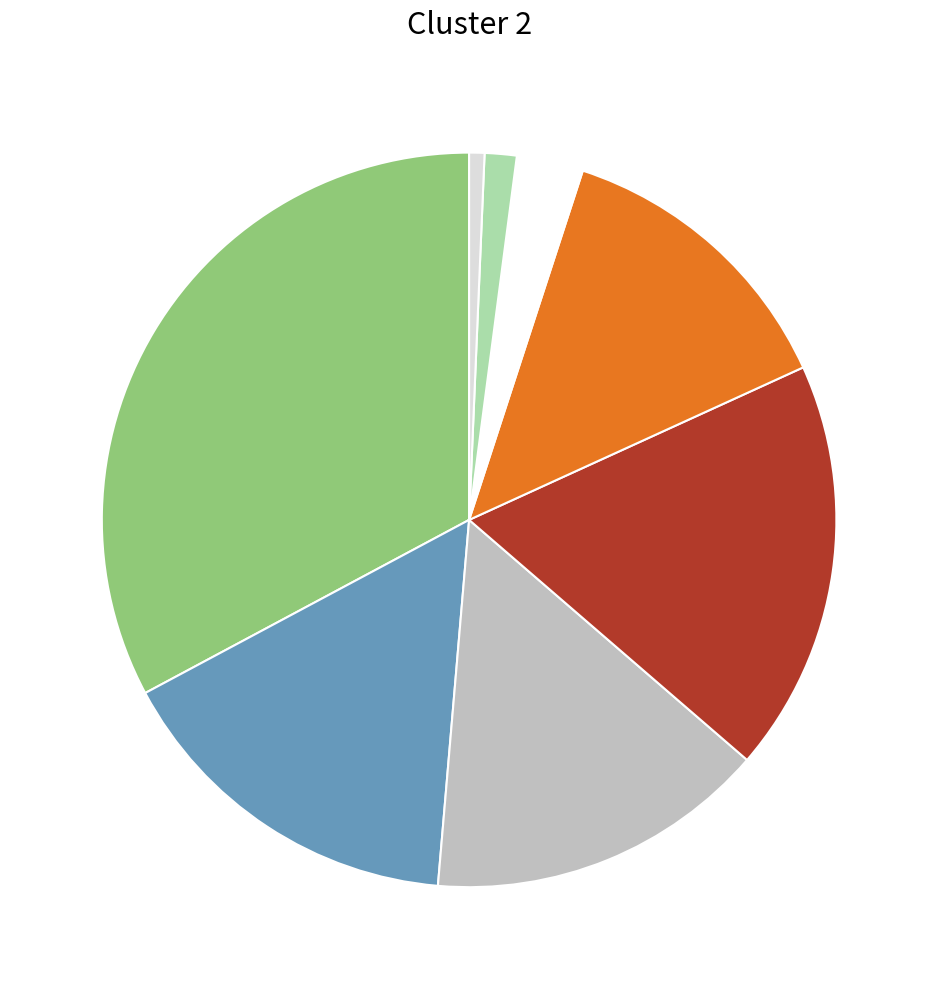

Is there a majority slice in this chart?

No